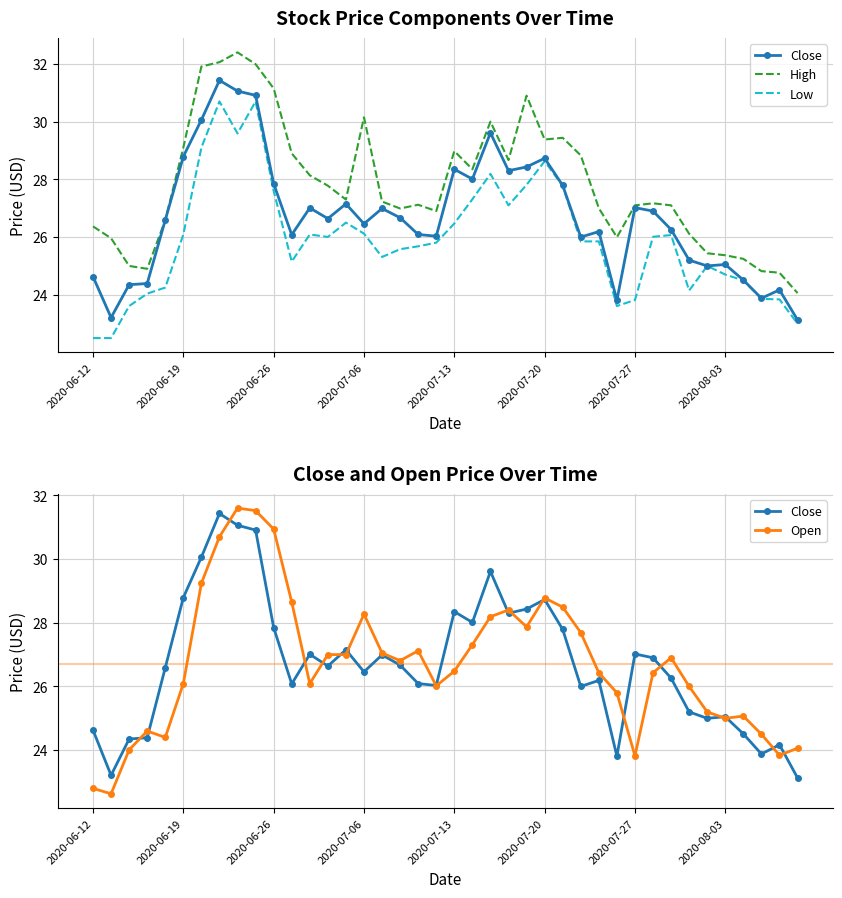

What is the difference between the second highest and second lowest values in the Low series?

8.2